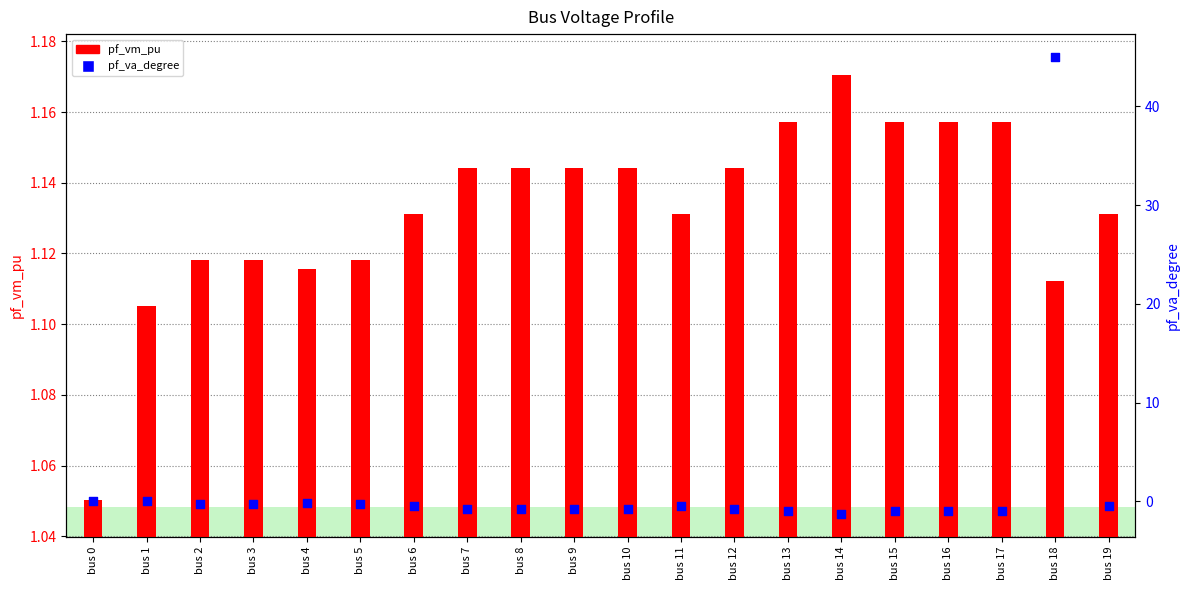

At which category is the sum across all series the highest?

bus 18